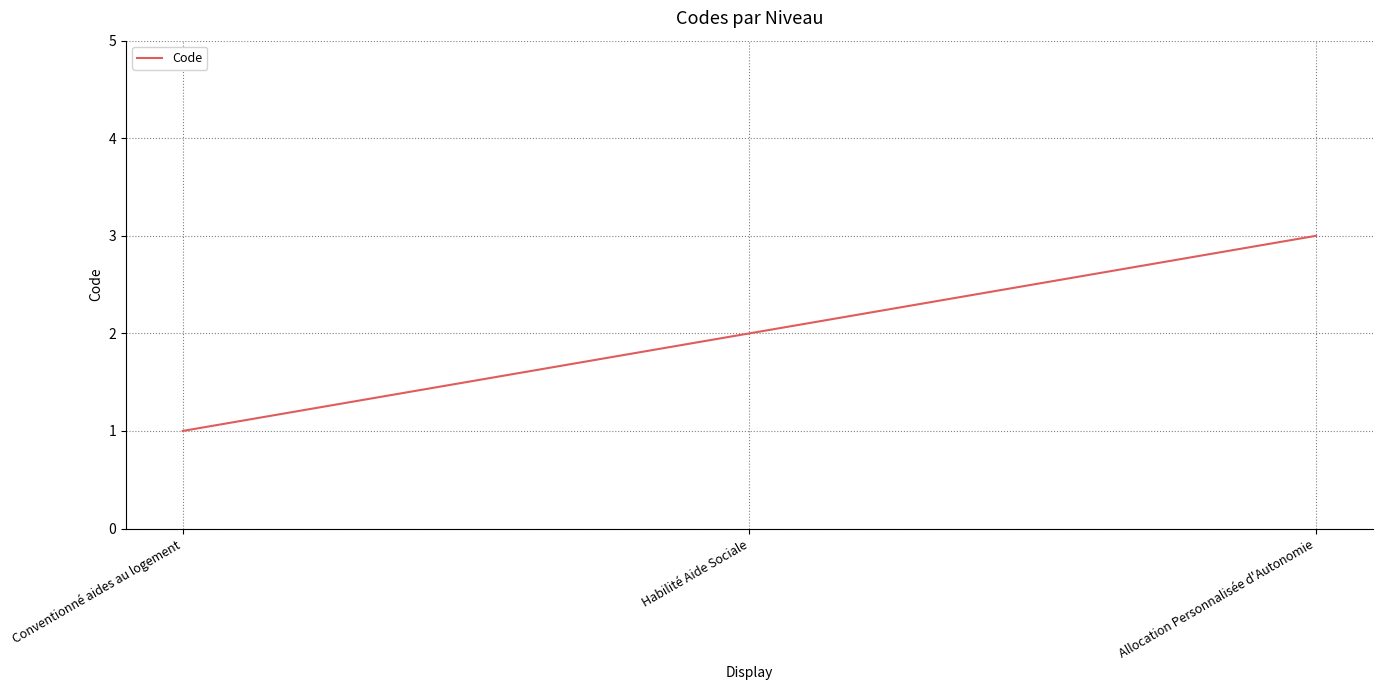

List the labels in order of value, largest first.

Allocation Personnalisée d'Autonomie, Habilité Aide Sociale, Conventionné aides au logement